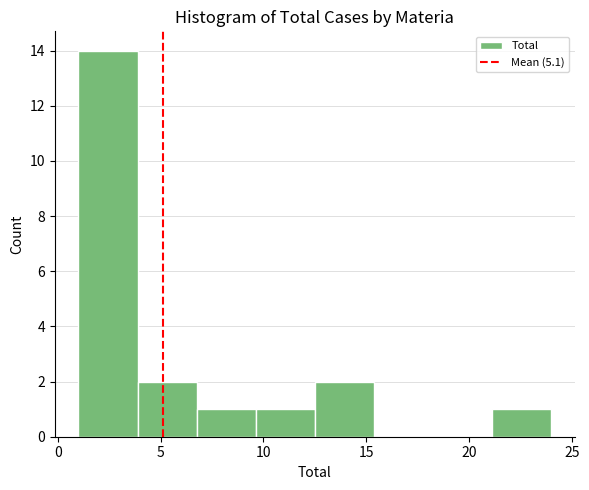

Reading left to right, transcribe this chart: for each bar, give the range it covers on the x-axis and its height. Neither the bar edges nor the heights are printed on the chart, so give them approximately, as read against the axes.

1.0 to 4.0: 14
4.0 to 7.0: 2
7.0 to 9.5: 1
9.5 to 12.5: 1
12.5 to 15.5: 2
15.5 to 18.5: 0
18.5 to 21.0: 0
21.0 to 24.0: 1